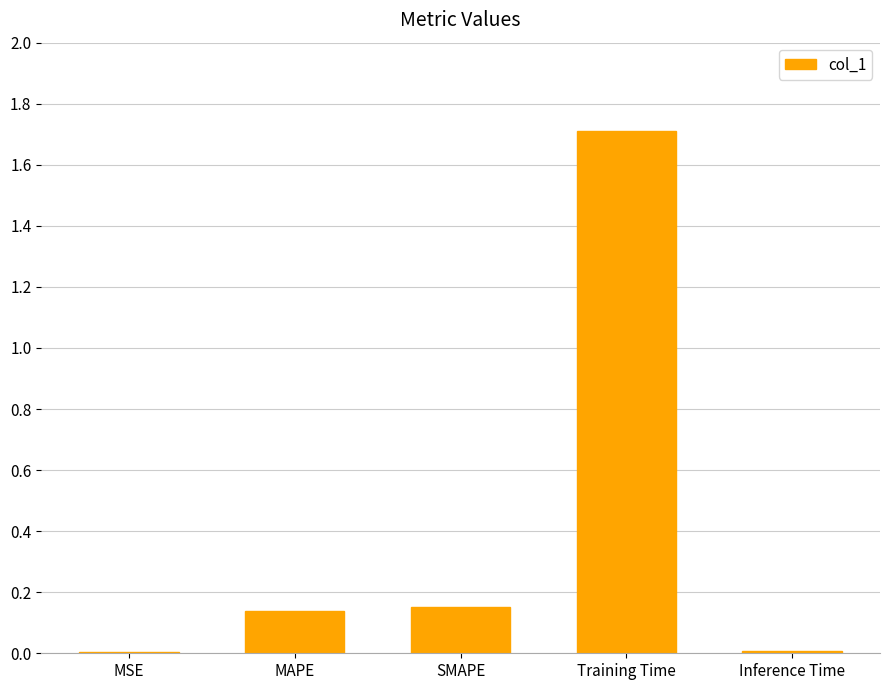

Which category has the highest value across all series?

Training Time